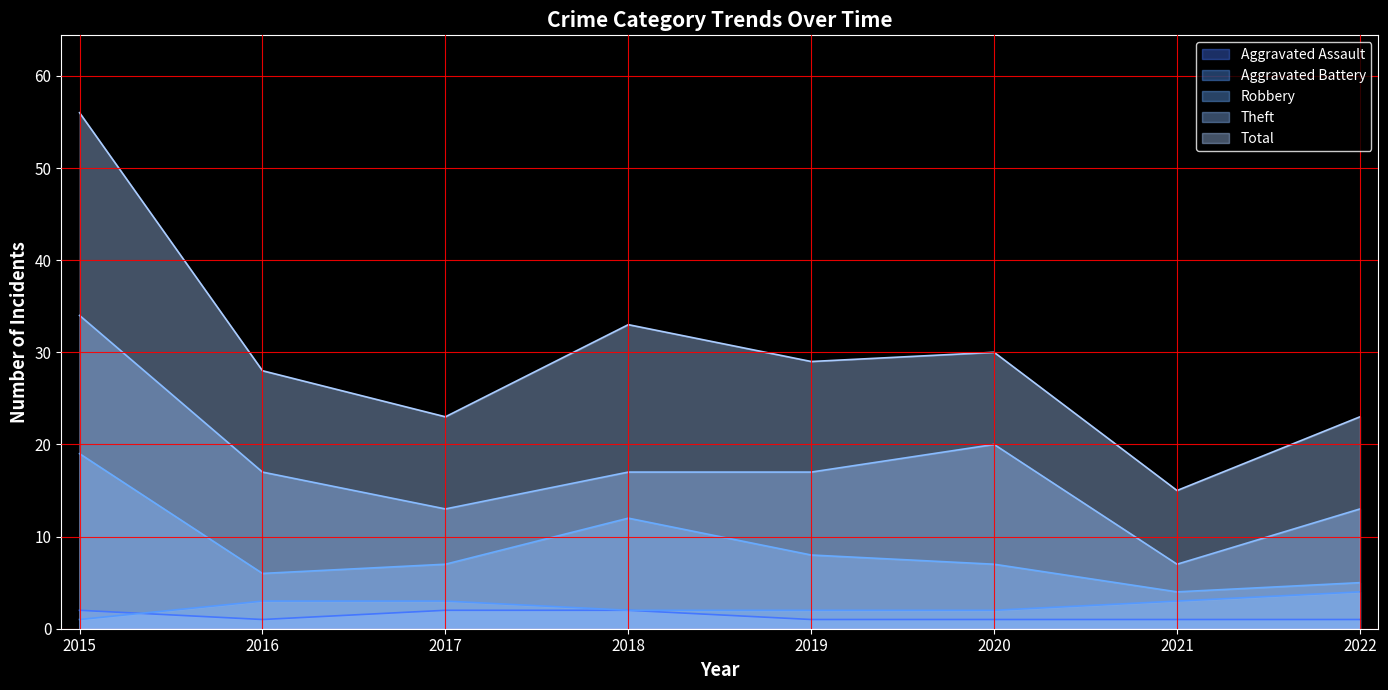

What are all the series names shown in the legend?

Aggravated Assault, Aggravated Battery, Robbery, Theft, Total